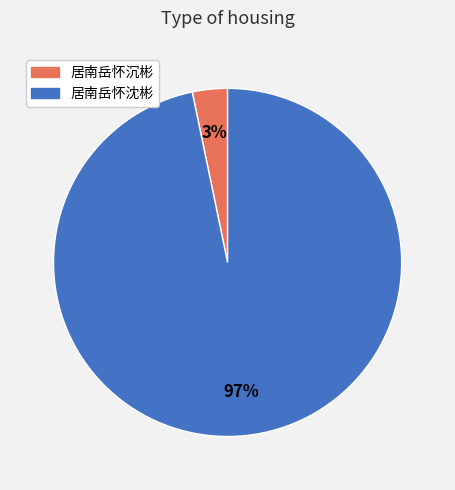

True or false: 居南岳怀沉彬 accounts for 3% of the total.

True